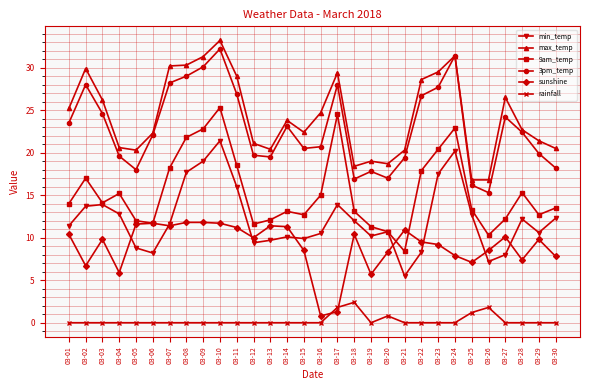

Is the value of rainfall at 03-12 greater than the value of sunshine at 03-18?

No